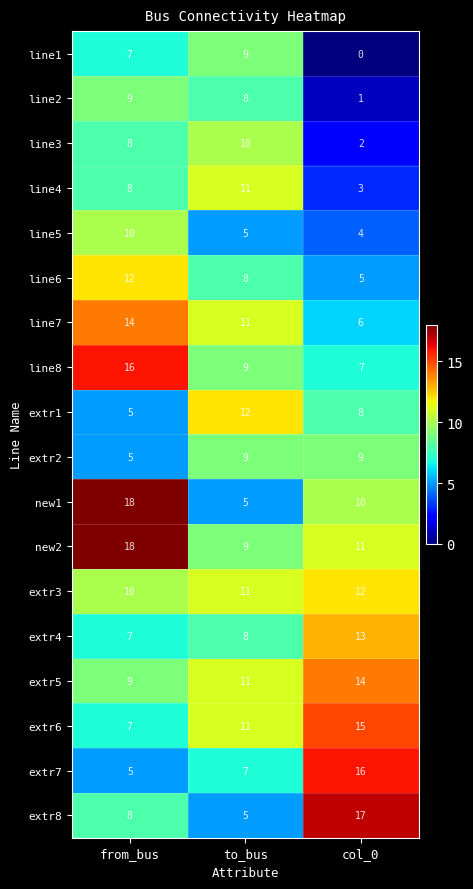

Which series has the largest range (max minus min)?

new1